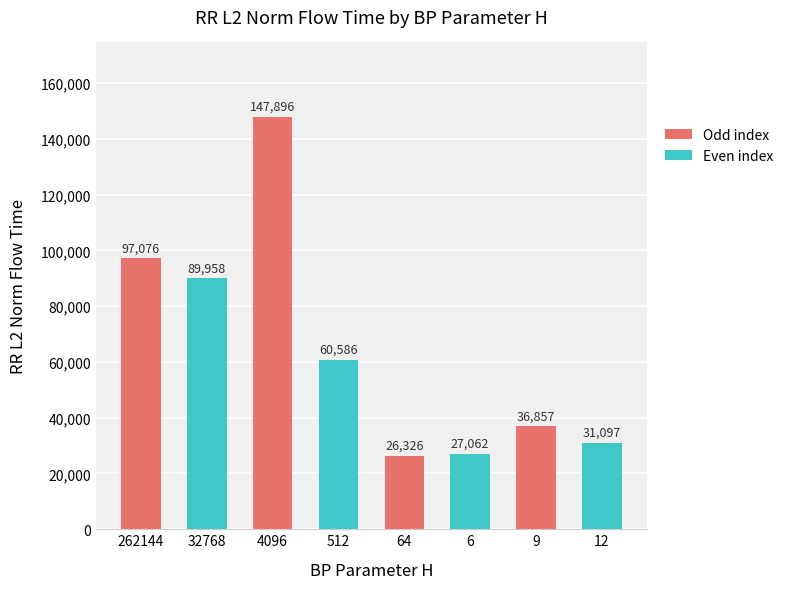

What is the difference between the second highest and minimum values?

70750.8